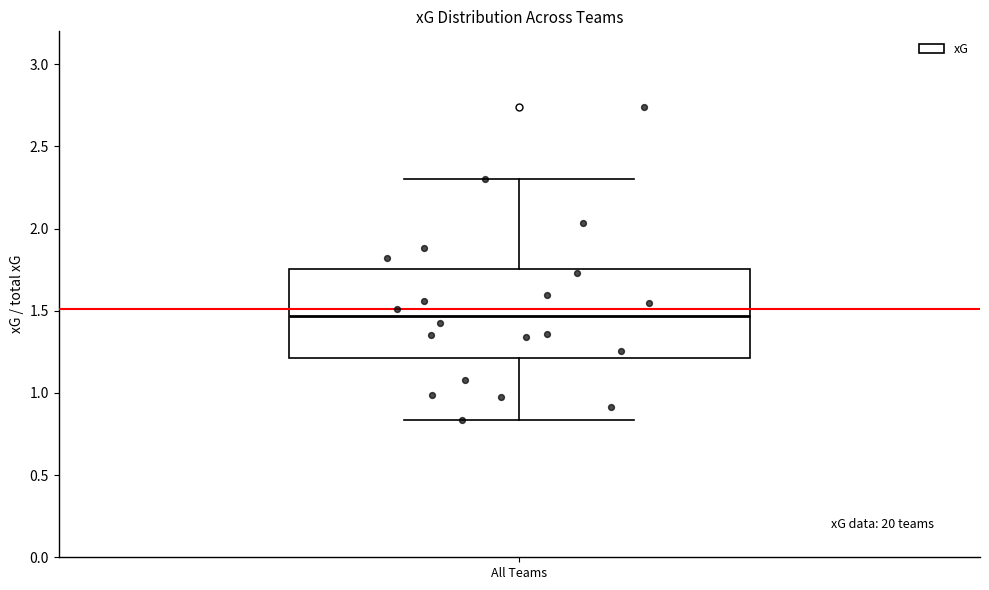

Transcribe this box plot: give where the median line is, the range the box spans, and where the two whiskers end, as read against the y-axis. The values are not printed on the chart, so give them approximately, as read against the axis.

median 1.45, box 1.20 to 1.75, whiskers 0.85 to 2.30